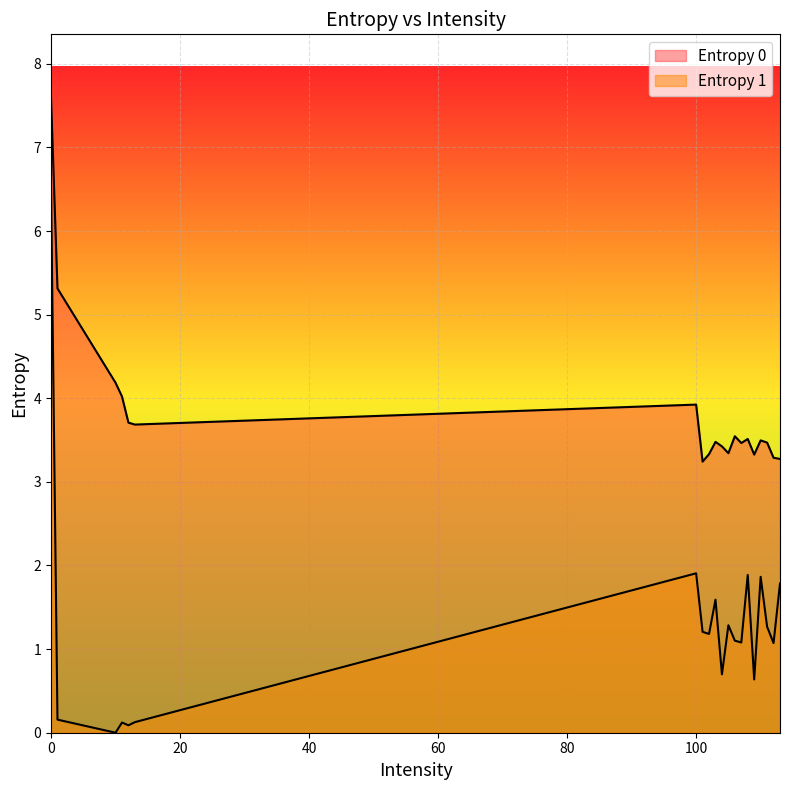

Reading left to right, list all the values displayed in this chart.

Entropy 0: 0=7.6	1=5.3	10=4.2	11=4.0	12=3.7	13=3.7	100=3.9	101=3.2	102=3.3	103=3.5	104=3.4	105=3.3	106=3.5	107=3.5	108=3.5	109=3.3	110=3.5	111=3.5	112=3.3	113=3.3
Entropy 1: 0=6.5	1=0.2	10=0.0	11=0.1	12=0.1	13=0.1	100=1.9	101=1.2	102=1.2	103=1.6	104=0.7	105=1.3	106=1.1	107=1.1	108=1.9	109=0.6	110=1.9	111=1.3	112=1.1	113=1.8